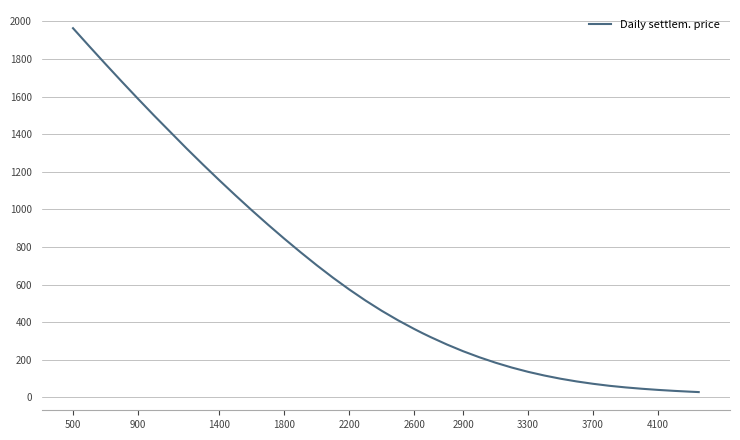

What is the greatest value displayed?

1964.1